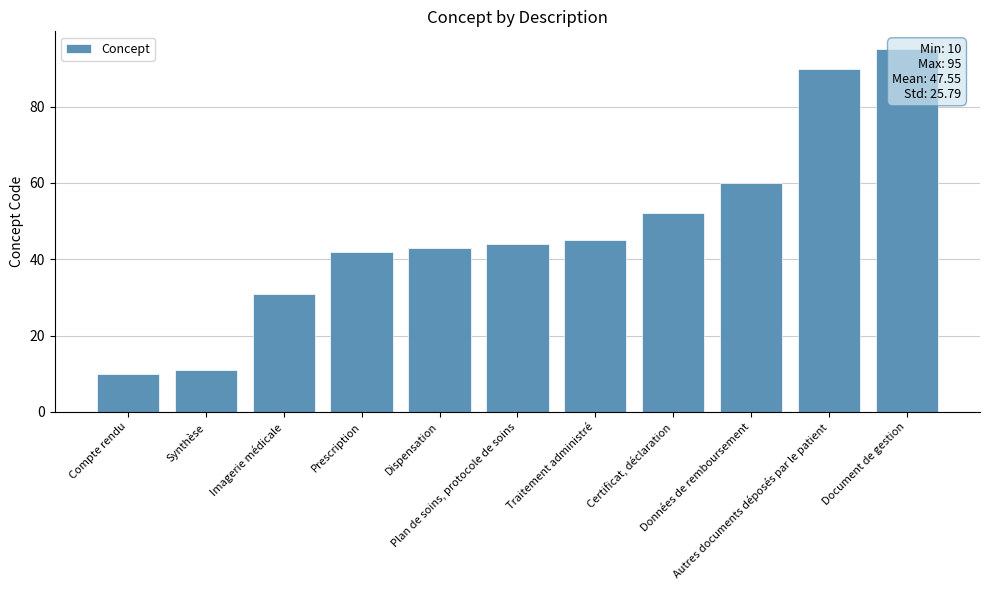

List the labels in order of value, smallest first.

Compte rendu, Synthèse, Imagerie médicale, Prescription, Dispensation, Plan de soins, protocole de soins, Traitement administré, Certificat, déclaration, Données de remboursement, Autres documents déposés par le patient, Document de gestion